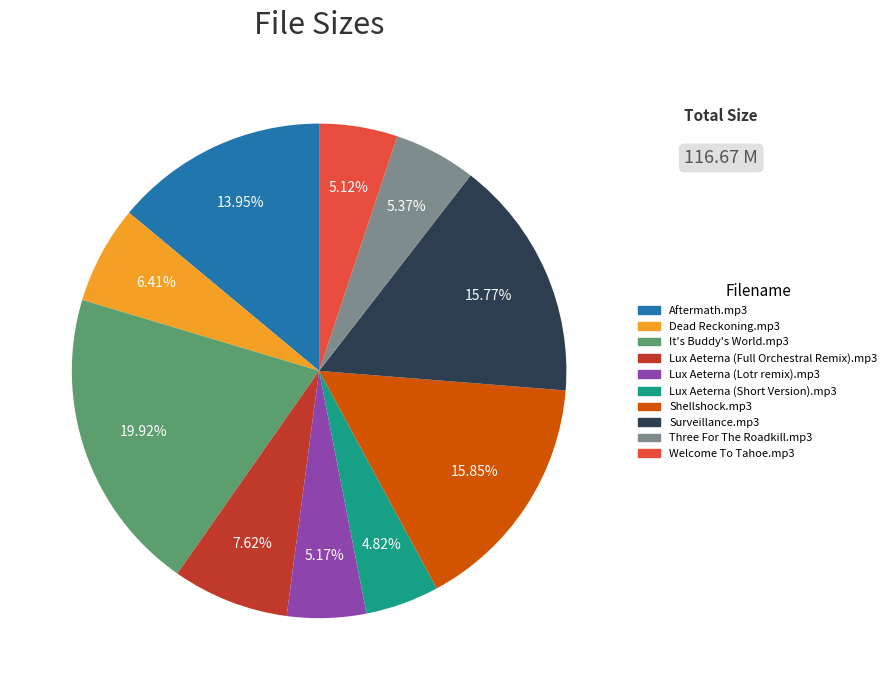

To the nearest percent, what is the average slice percentage?

10%